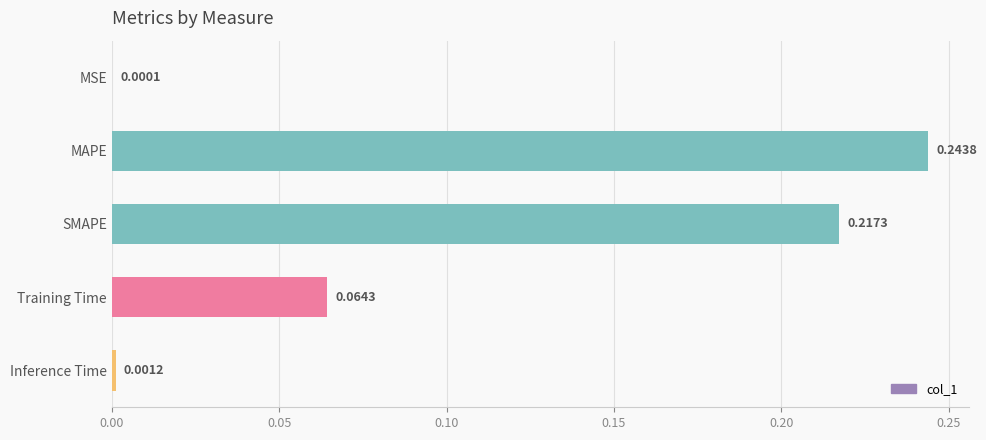

What is the sum of all values?

0.5